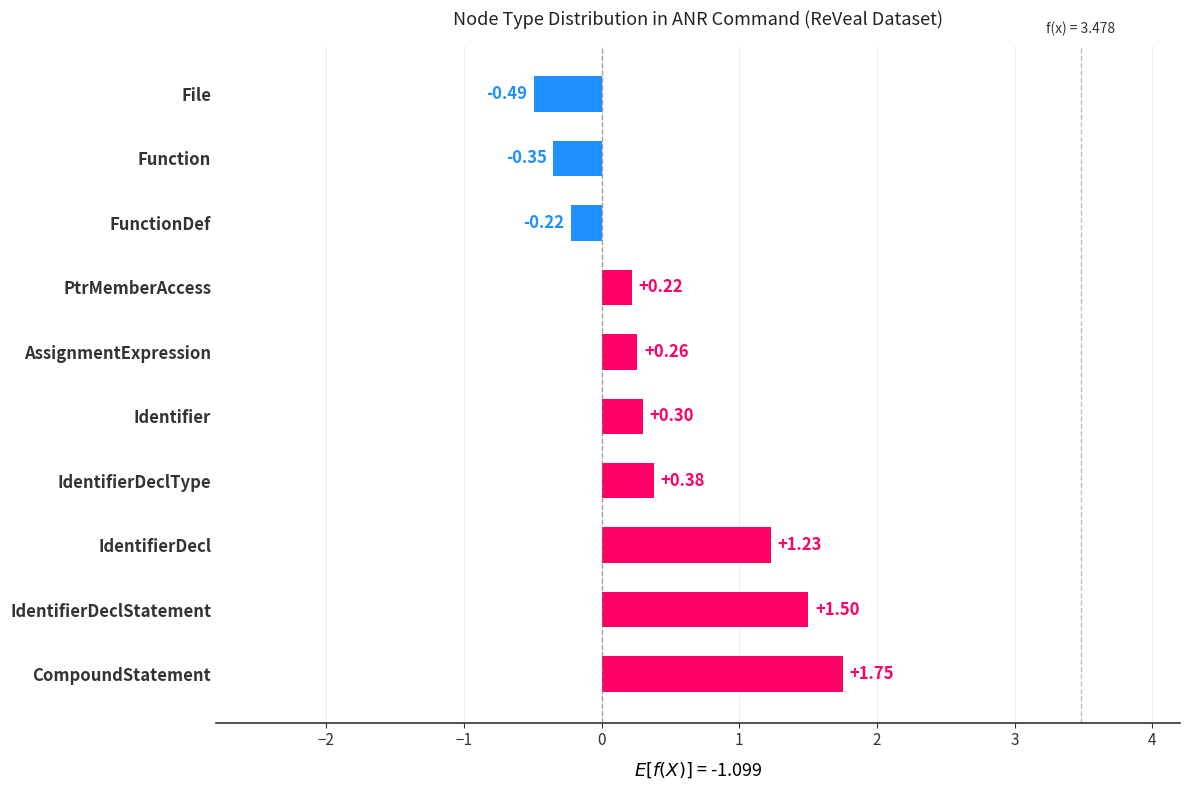

Rank the categories by value from highest to lowest.

CompoundStatement, IdentifierDeclStatement, IdentifierDecl, IdentifierDeclType, Identifier, AssignmentExpression, PtrMemberAccess, FunctionDef, Function, File